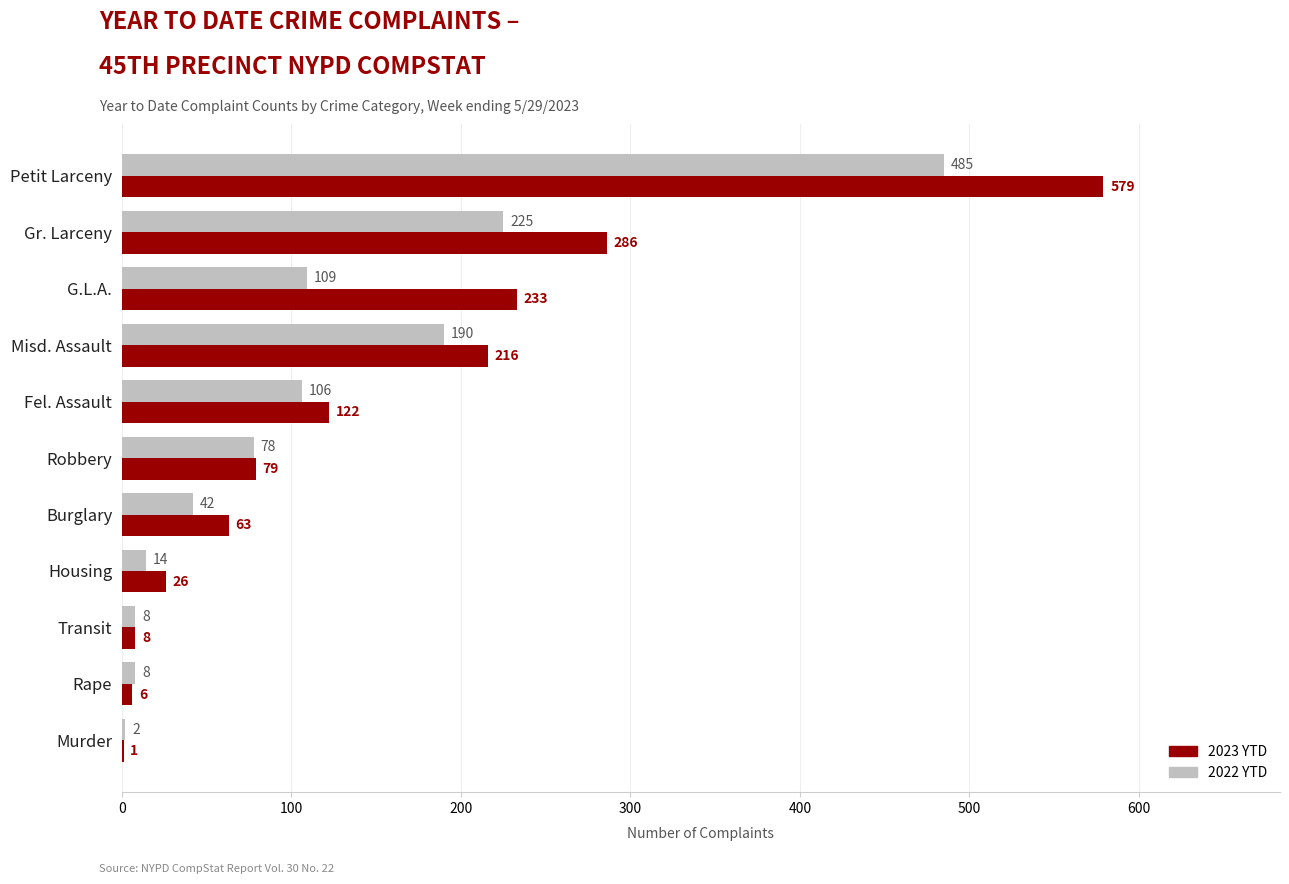

Which series has the widest spread of values?

2023 YTD